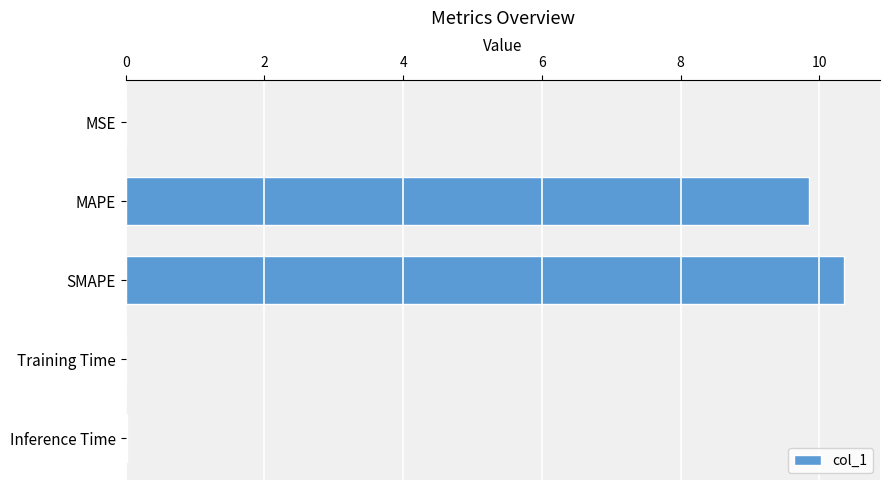

The chart shows a value of 10.4 at SMAPE. True or false?

True